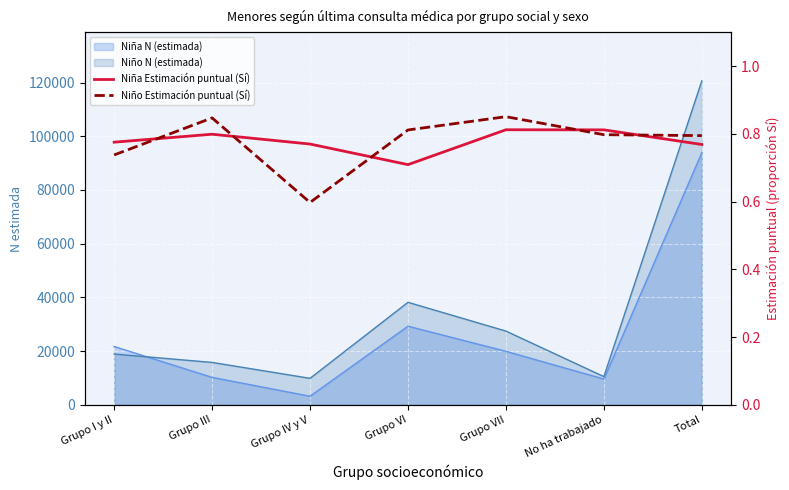

Between which two adjacent categories do Niña Estimación puntual (Sí) and Niño Estimación puntual (Sí) first intersect?

Grupo I y II and Grupo III